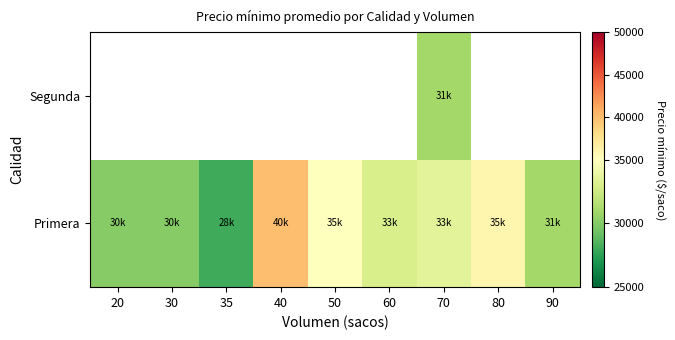

Count the number of data series in this chart.

2